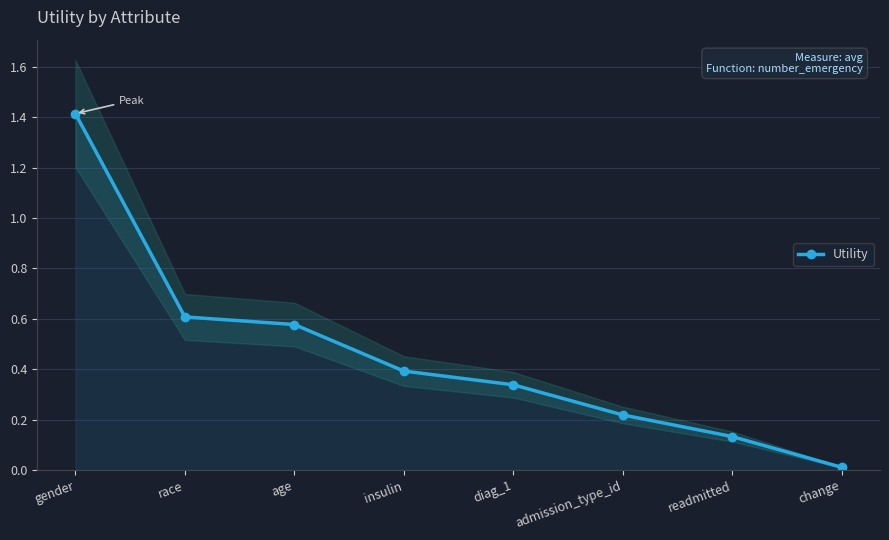

The value at diag_1 is 0.1. True or false?

False